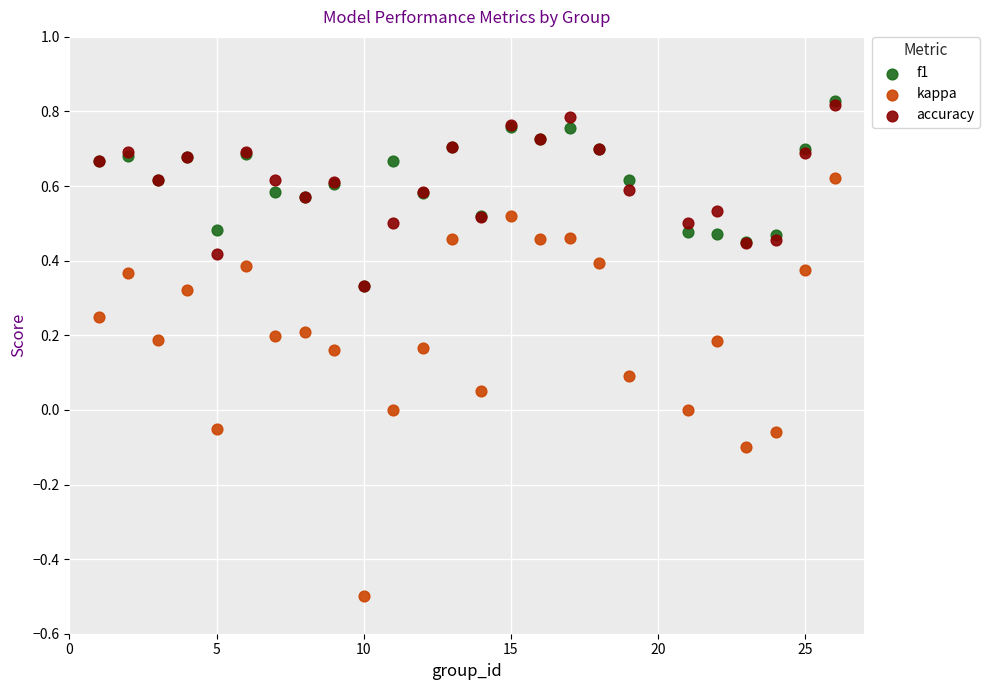

Which series reaches the minimum Y coordinate?

kappa